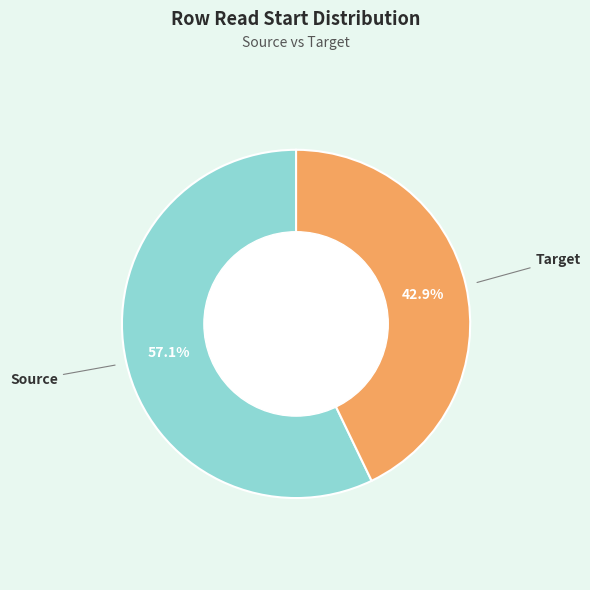

The Source slice represents 65% of the pie. True or false?

False